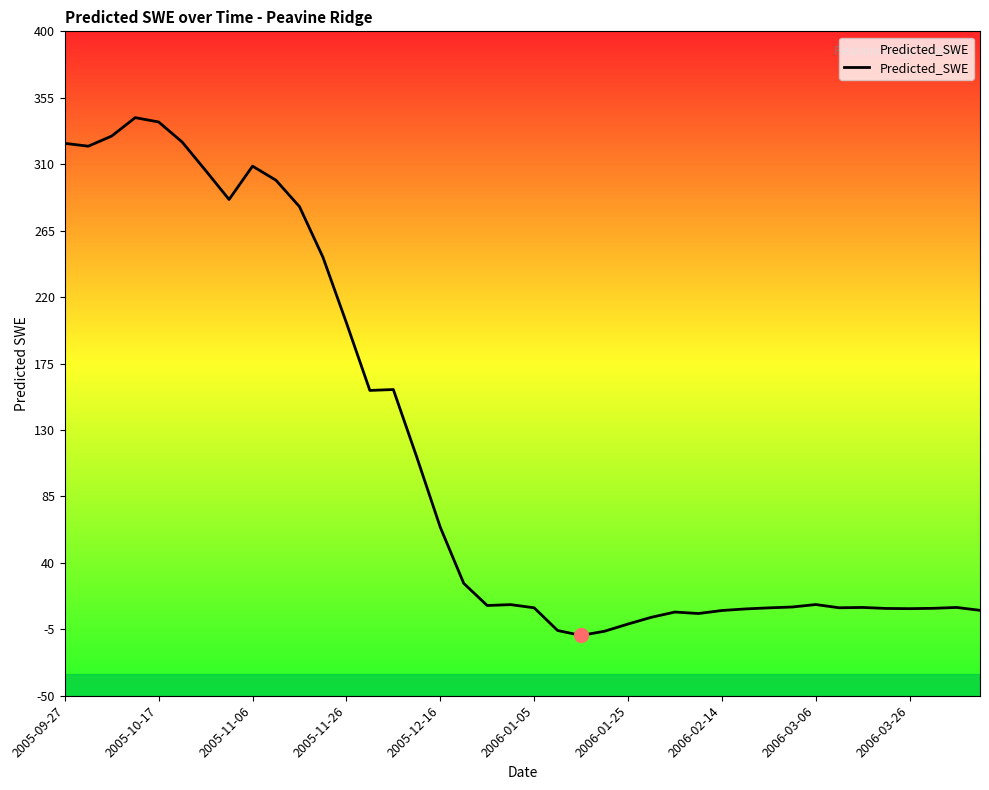

Between 2005-11-06 and 2005-12-16, which is larger?

2005-11-06